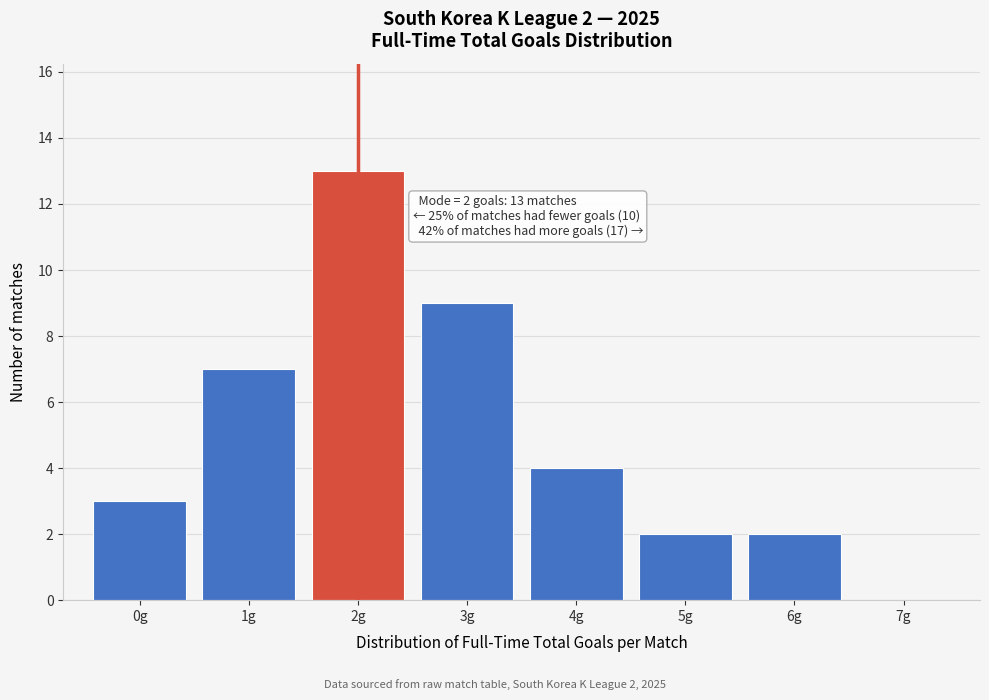

Over which range of the x-axis is the bar tallest?

1.5 to 2.5